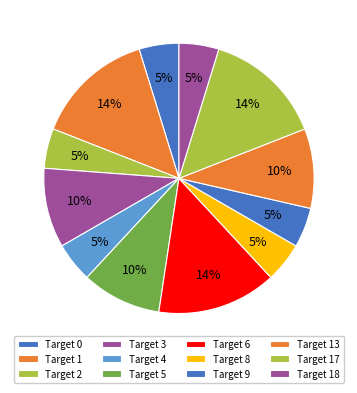

How many slices are in this pie chart?

12